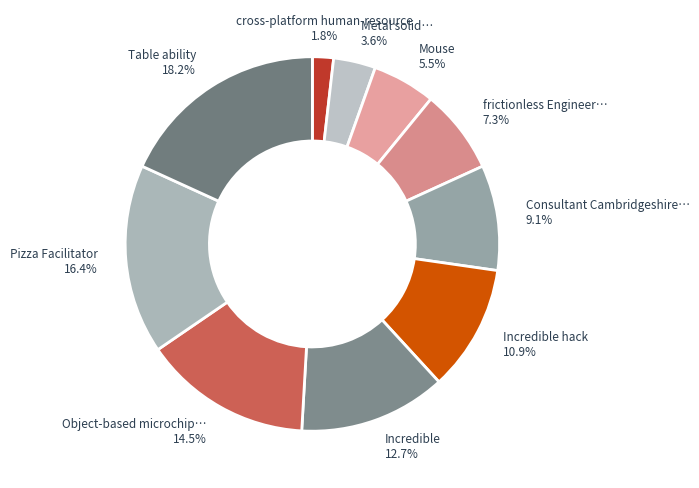

Is there any slice that represents more than half of the pie?

No